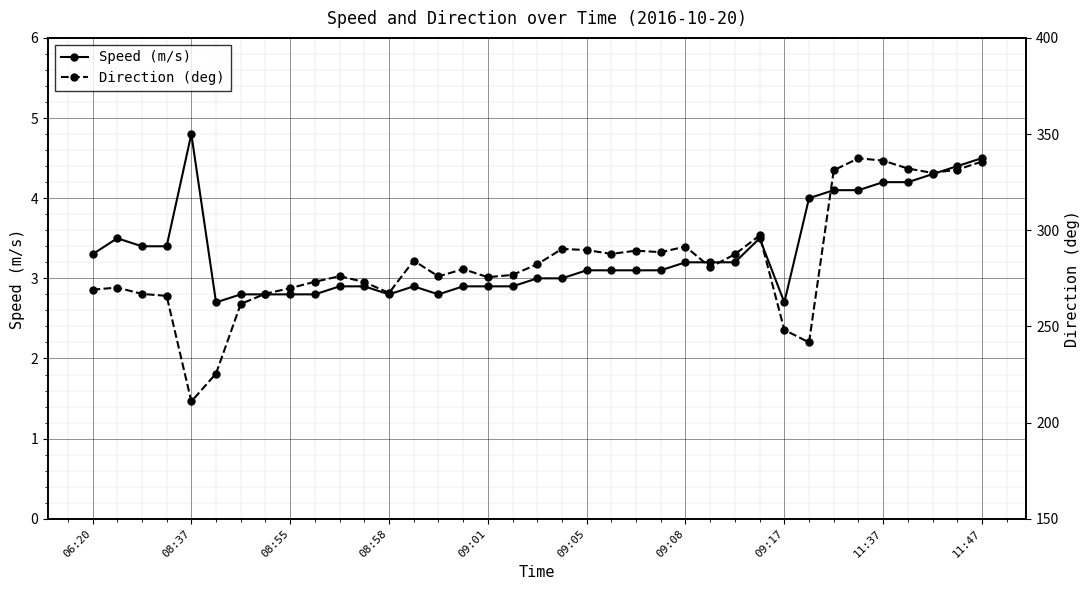

True or false: Direction (deg) has a value of 290.3 at 19.

True